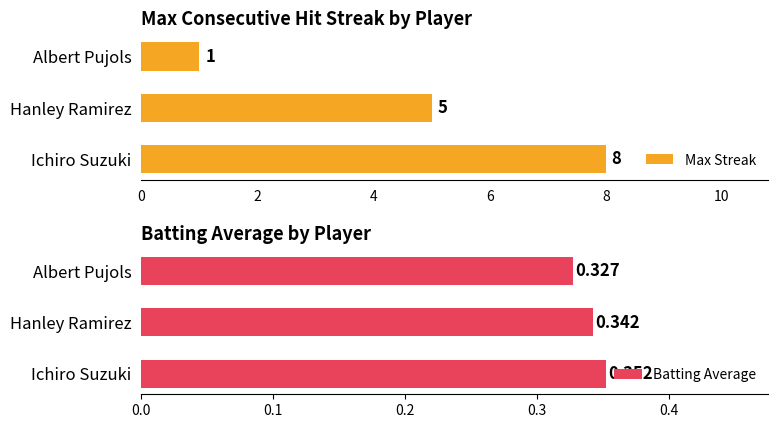

What is the difference between the second highest and minimum values in the Max Streak series?

4